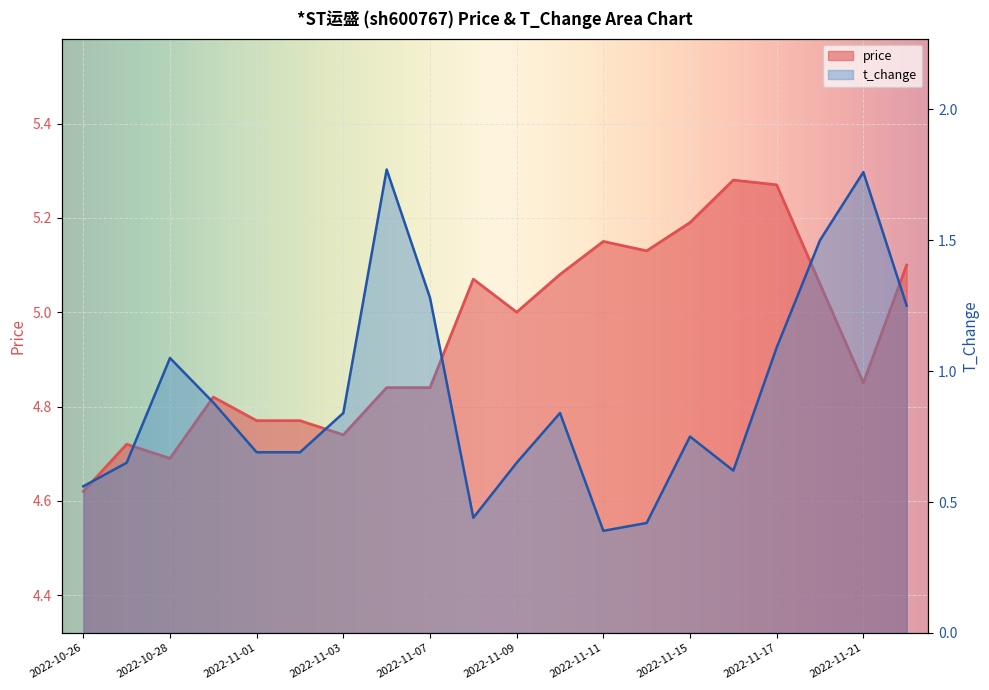

Between 2022-10-28 and 2022-11-14, which series saw the biggest shift?

t_change